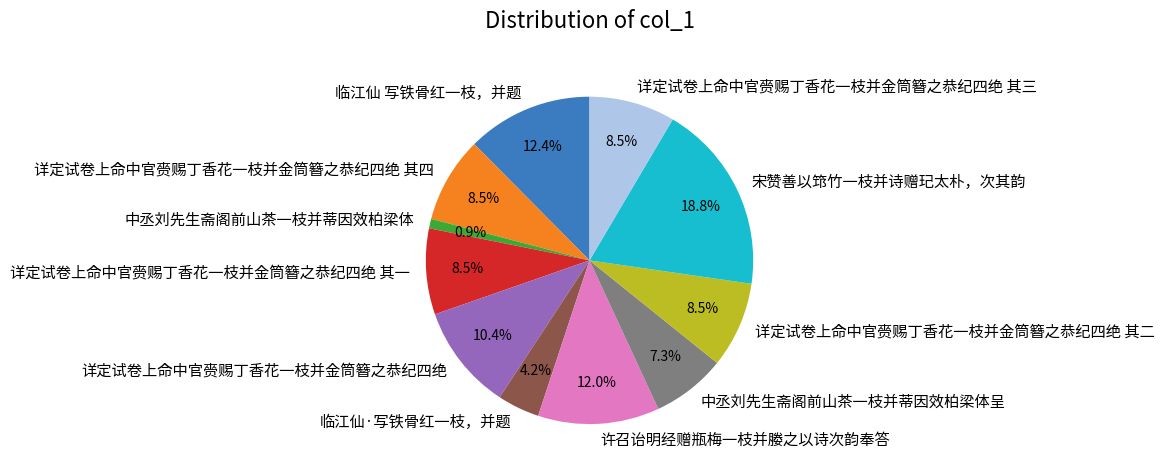

How many slices are in this pie chart?

11